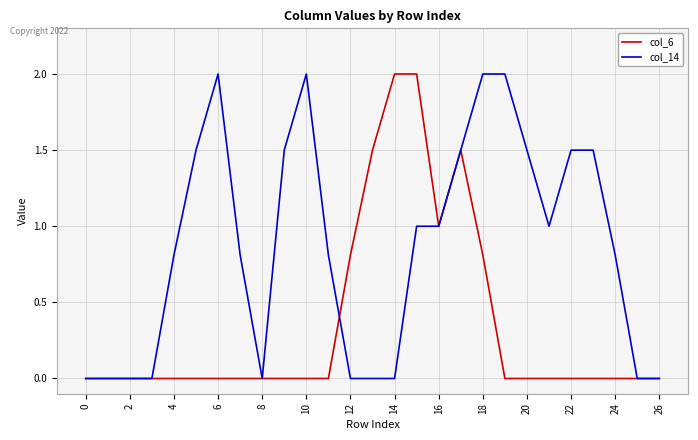

What are all the series names shown in the legend?

col_6, col_14